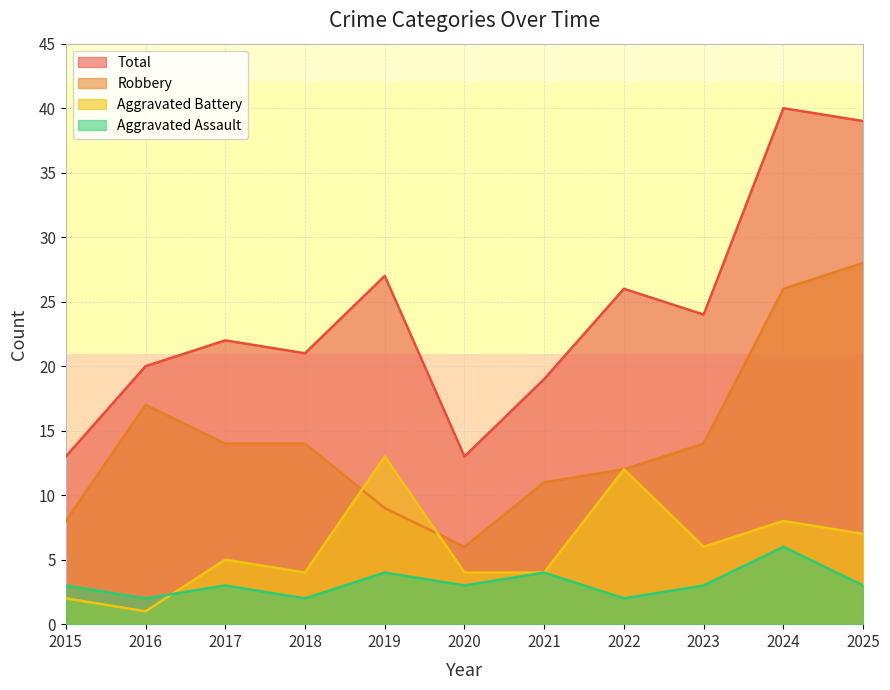

True or false: Total and Aggravated Assault cross at least once.

False